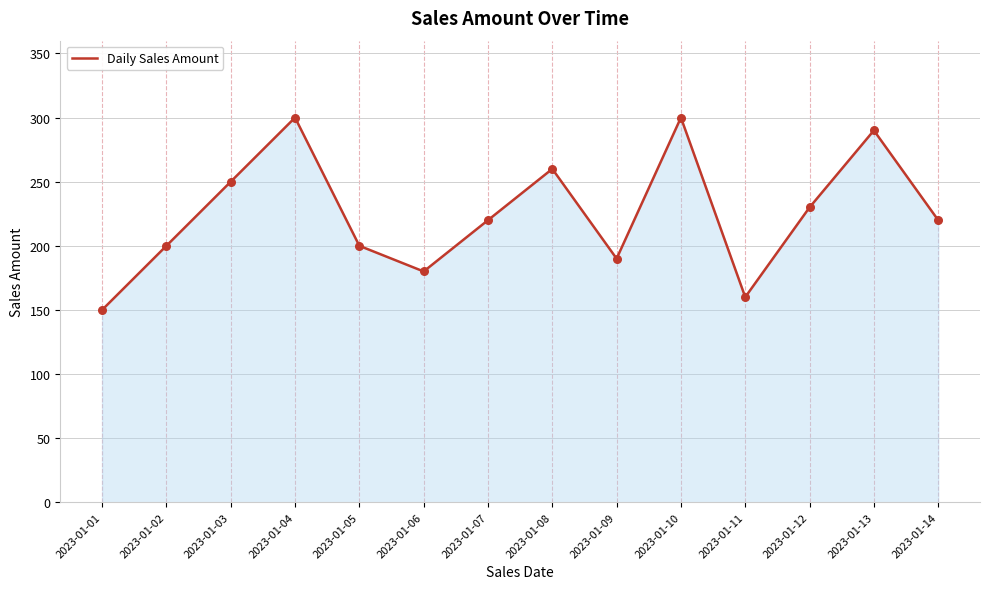

What is the change in value from 2023-01-01 to 2023-01-11?

+10